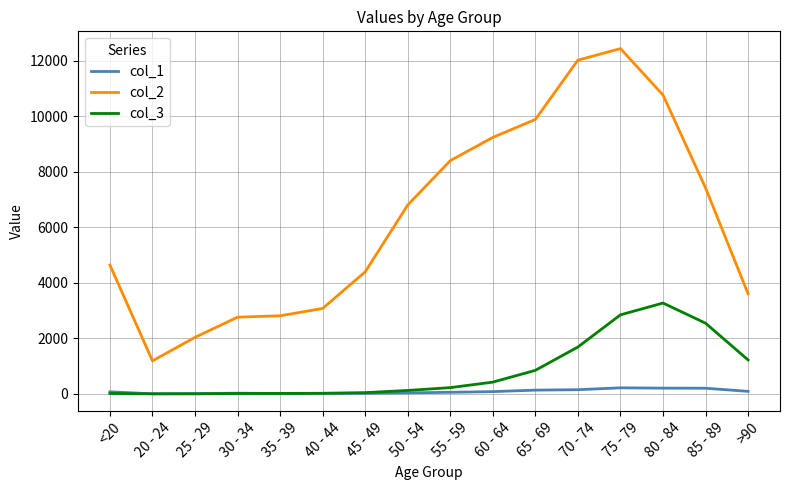

Which category has the highest value in the col_3 series?

80 - 84